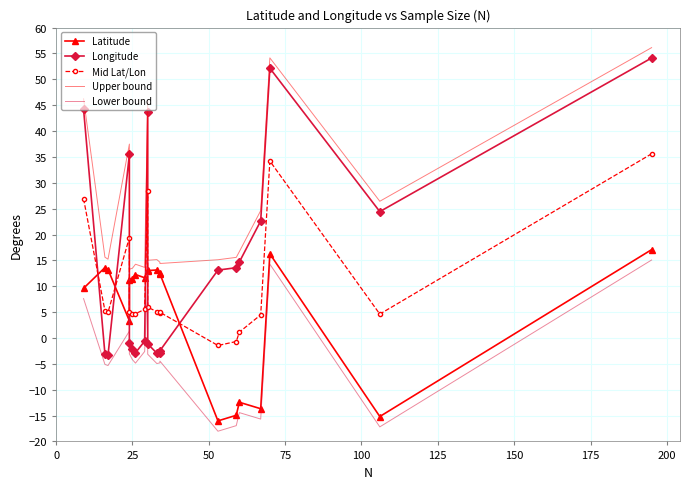

Reading right to left, extract all data points from this chart.

Latitude: 17.1	-15.2	16.3	-13.7	-12.4	-14.9	-16.0	12.4	12.6	13.1	13.0	13.2	11.6	12.3	11.5	11.3	3.3	13.2	13.6	9.6
Longitude: 54.1	24.4	52.1	22.6	14.7	13.6	13.1	-2.5	-2.8	-2.9	-1.1	43.8	-0.6	-2.9	-2.2	-1.1	35.5	-3.3	-3.1	44.2
Mid Lat/Lon: 35.6	4.6	34.2	4.5	1.1	-0.7	-1.5	5.0	4.9	5.1	5.9	28.5	5.5	4.7	4.6	5.1	19.4	5.0	5.2	26.9
Upper bound: 56.1	26.4	54.1	24.6	16.7	15.6	15.1	14.4	14.6	15.1	15.0	45.8	13.6	14.3	13.5	13.3	37.5	15.2	15.6	46.2
Lower bound: 15.1	-17.2	14.3	-15.7	-14.4	-16.9	-18.0	-4.5	-4.8	-4.9	-3.1	11.2	-2.6	-4.9	-4.2	-3.1	1.3	-5.3	-5.1	7.6